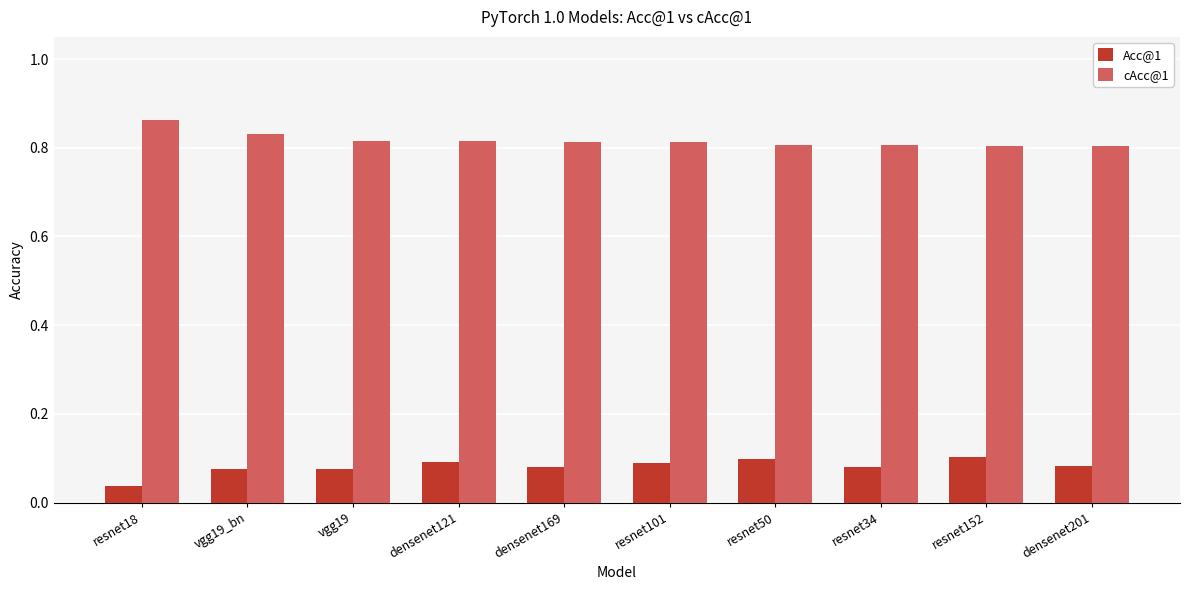

Which category has the highest value in the cAcc@1 series?

resnet18